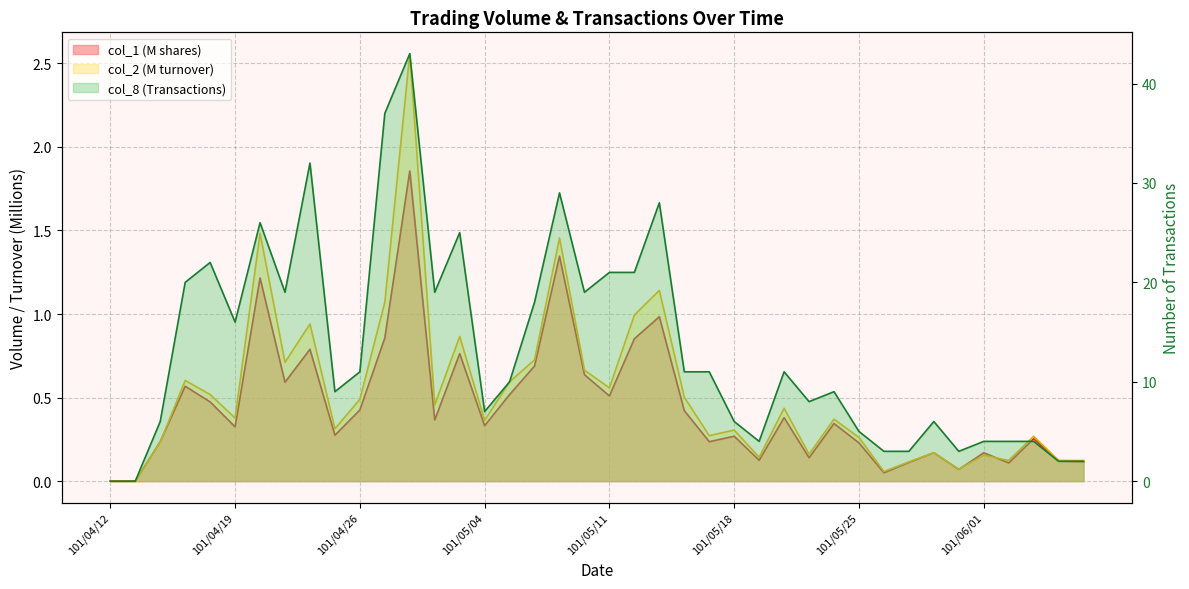

What position from the right is 101/04/23?

33